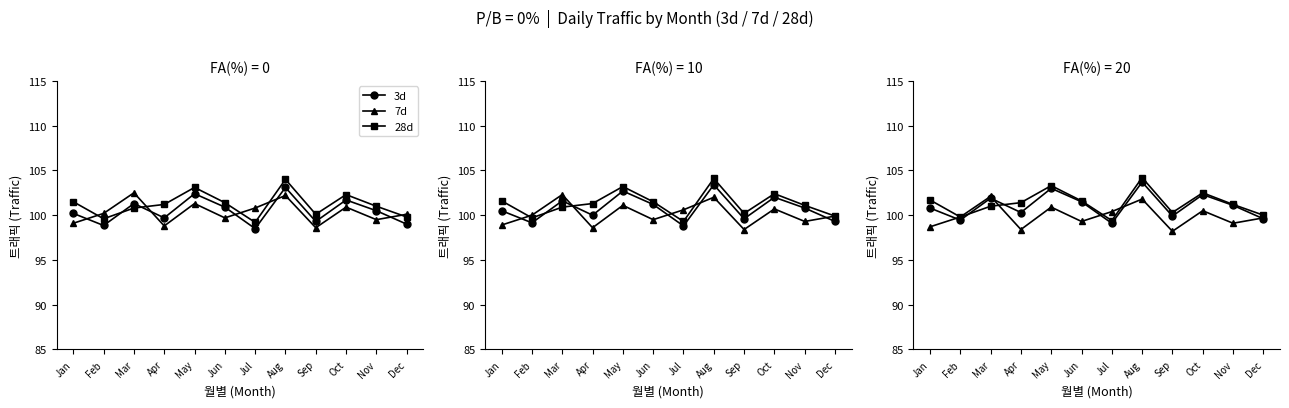

At which label does 28d first exceed 101?

Jan